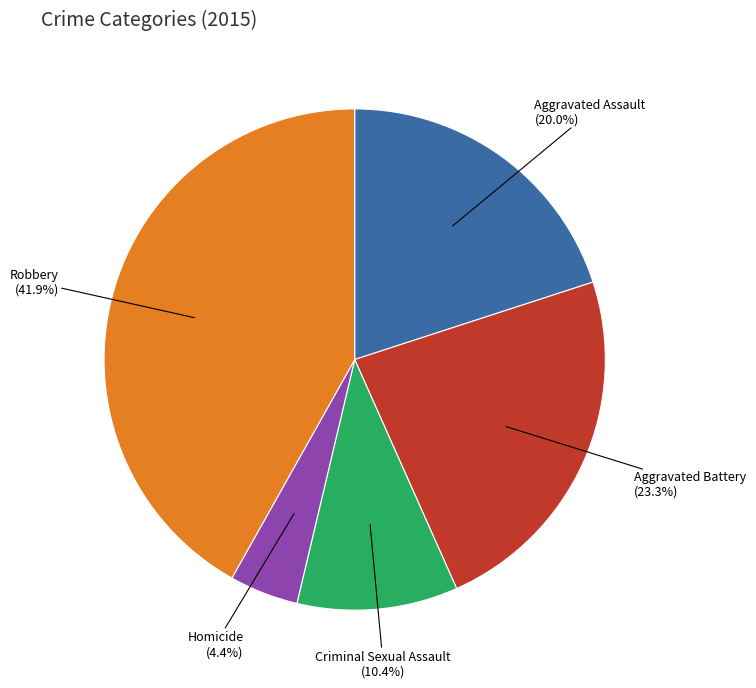

Does any single category account for the majority?

No